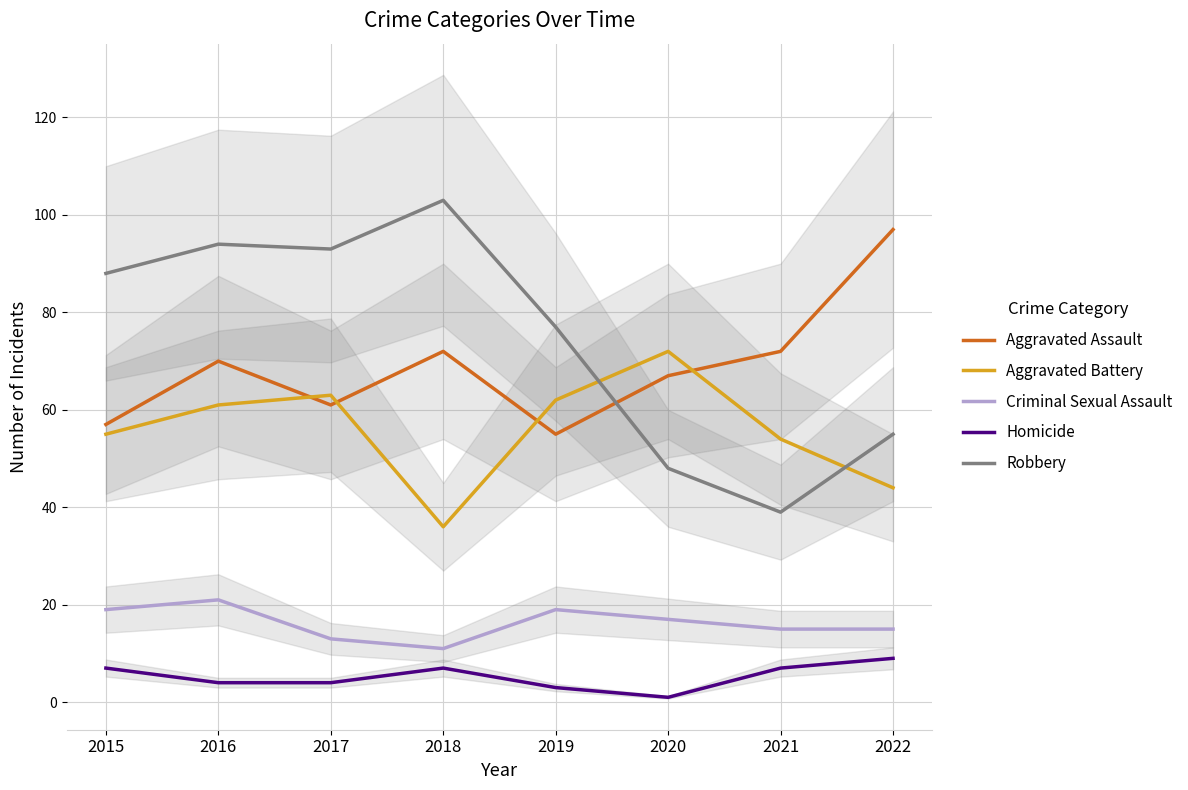

Which series ends up on top after the final intersection of Aggravated Battery and Robbery?

Robbery